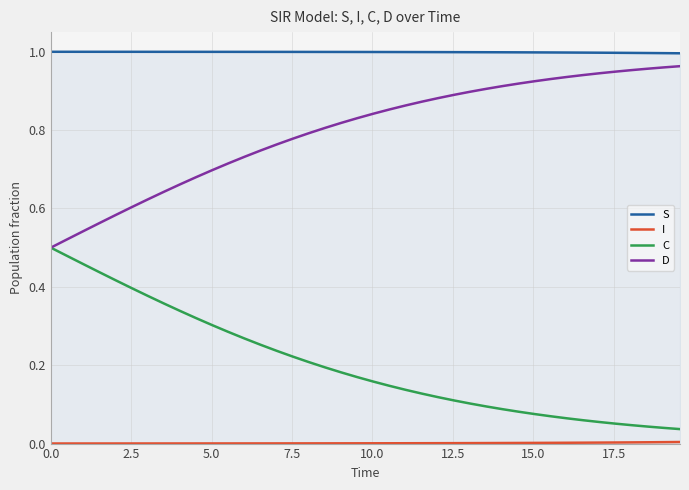

Which series has the largest total across all categories?

S